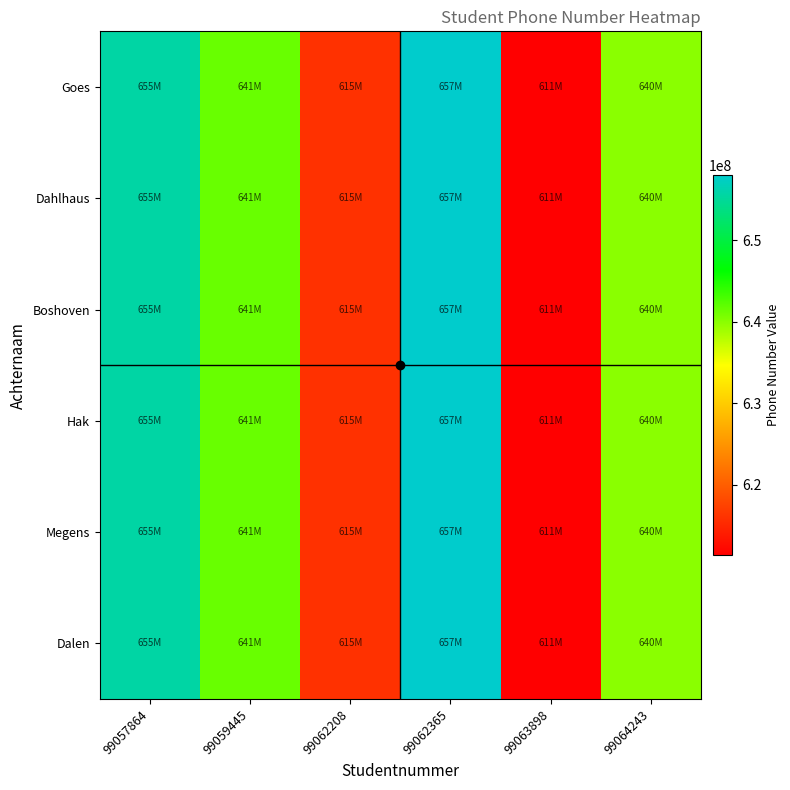

Which series changed the most between 99062365 and 99063898?

Goes